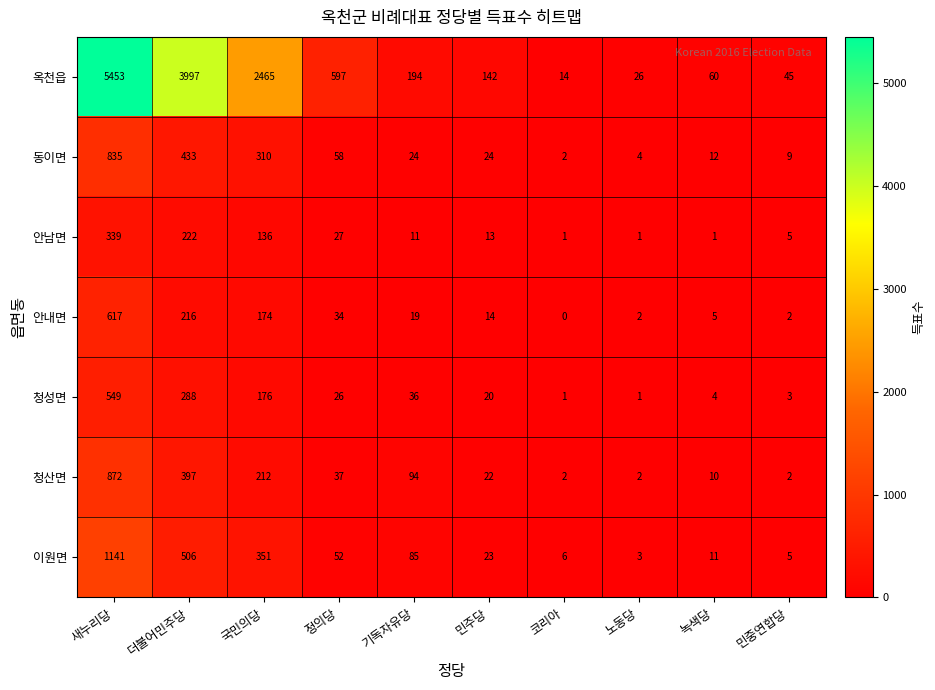

What is the difference between the second highest and second lowest values in the 옥천읍 series?

3971